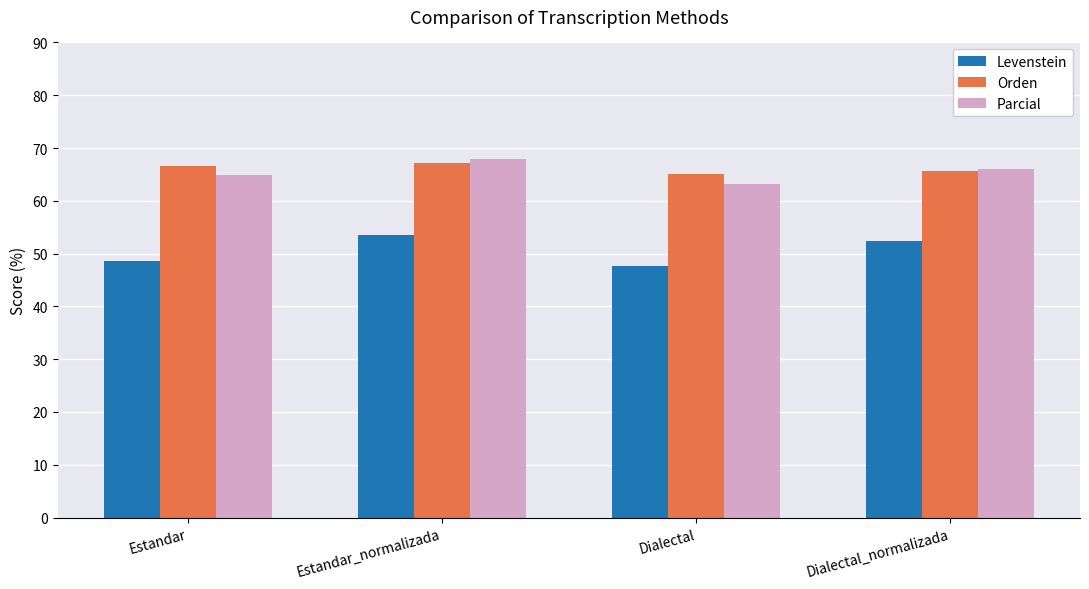

Reading right to left, transcribe all the data shown in this chart.

Levenstein: 52.3	47.6	53.5	48.5
Orden: 65.6	65.1	67.2	66.7
Parcial: 66.0	63.2	67.9	64.9